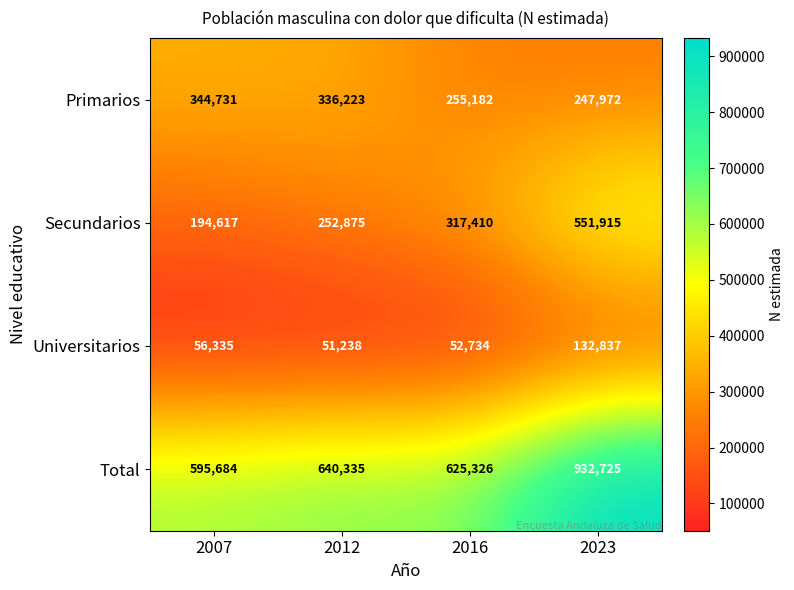

At how many categories does at least one series exceed 494794?

4